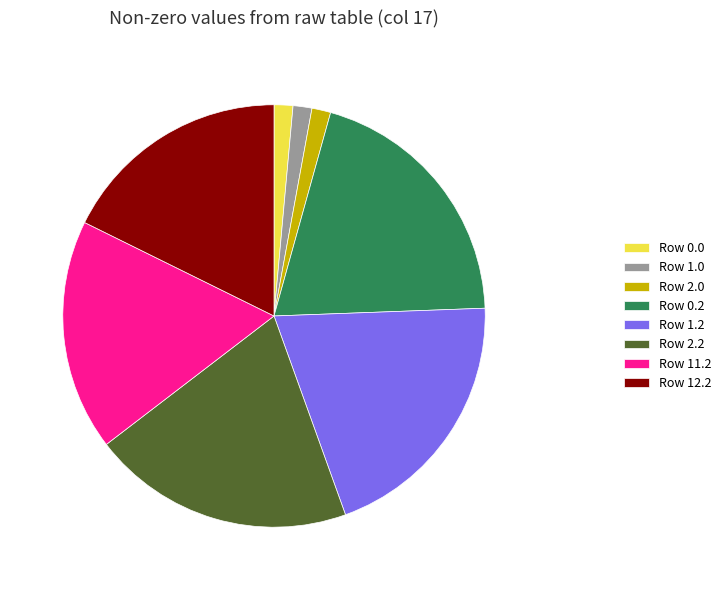

How many slices are in this pie chart?

8